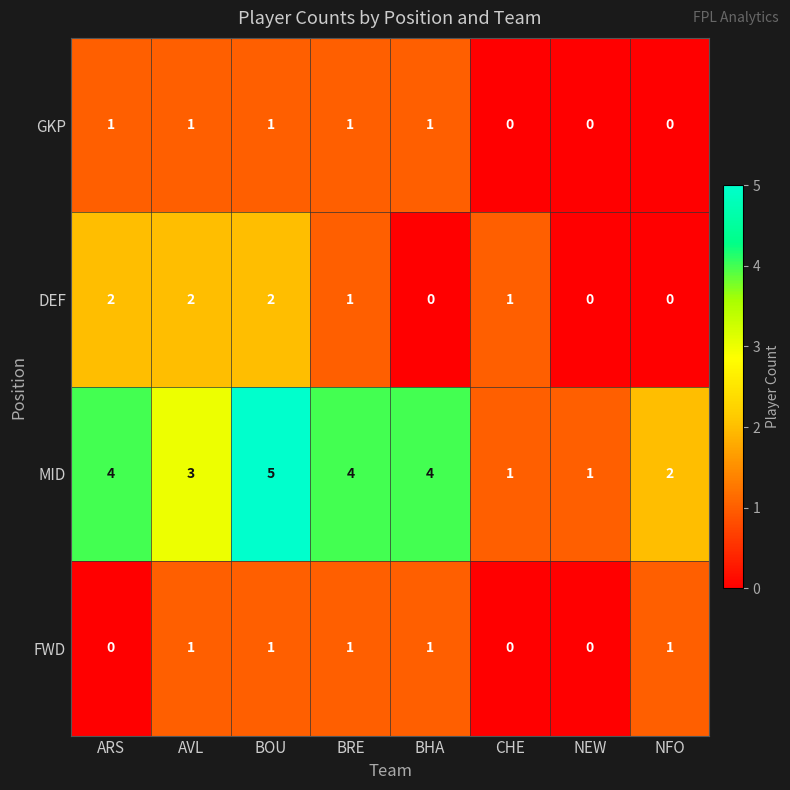

Between ARS and BHA, which series saw the biggest shift?

DEF